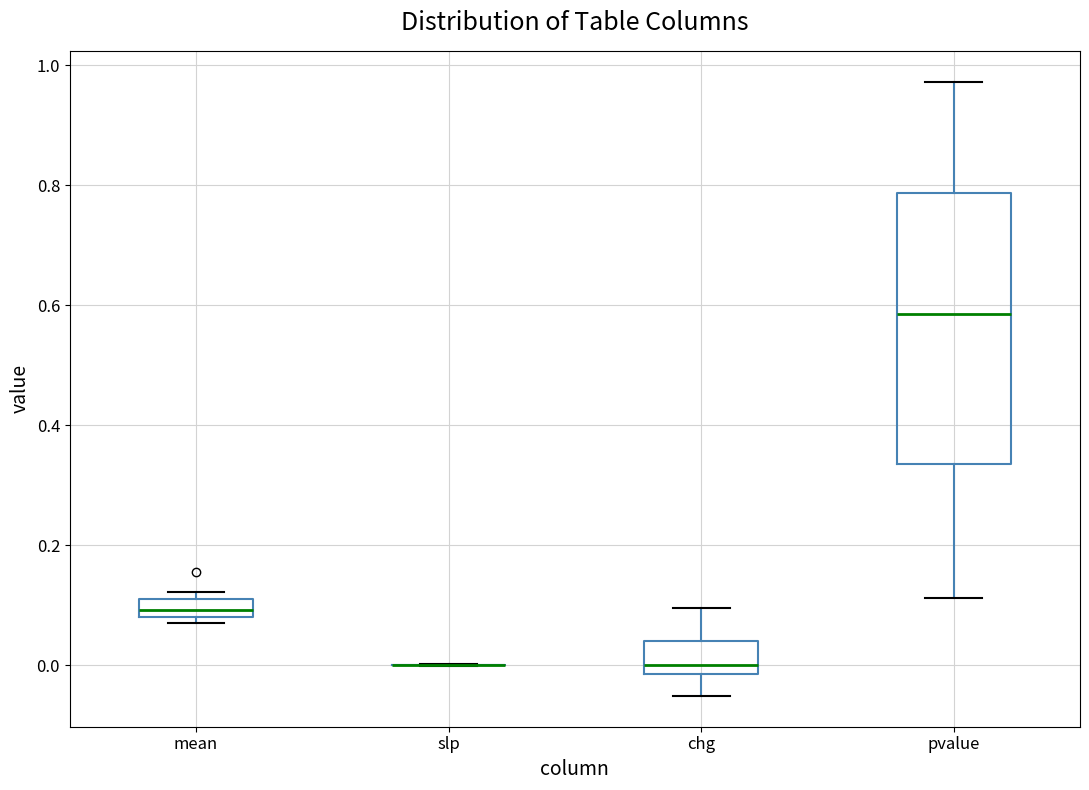

Reading left to right, read every box against the y-axis: the position of its median line, the range the box covers, and the ends of its whiskers. The values are not printed on the chart, so give them approximately, as read against the axis.

mean: median 0.10, box 0.08 to 0.12, whiskers 0.08 (just below the box's lower edge) to 0.12 (just above the box's upper edge)
slp: box collapsed to a line at 0.00, whiskers 0.00 to 0.00
chg: median 0.00, box -0.02 to 0.04, whiskers -0.06 to 0.10
pvalue: median 0.58, box 0.34 to 0.78, whiskers 0.12 to 0.98